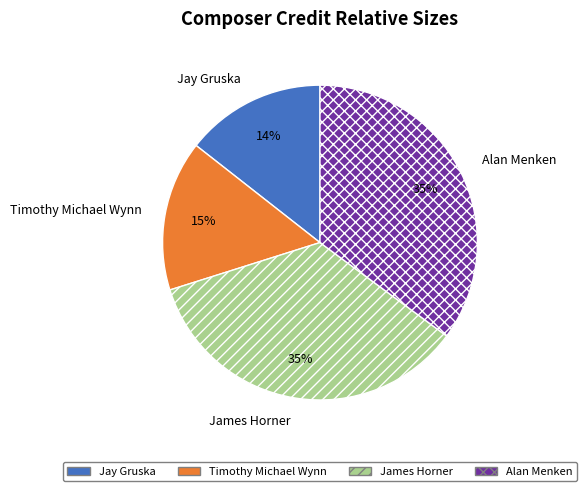

Which has a higher value, Alan Menken or Timothy Michael Wynn?

Alan Menken